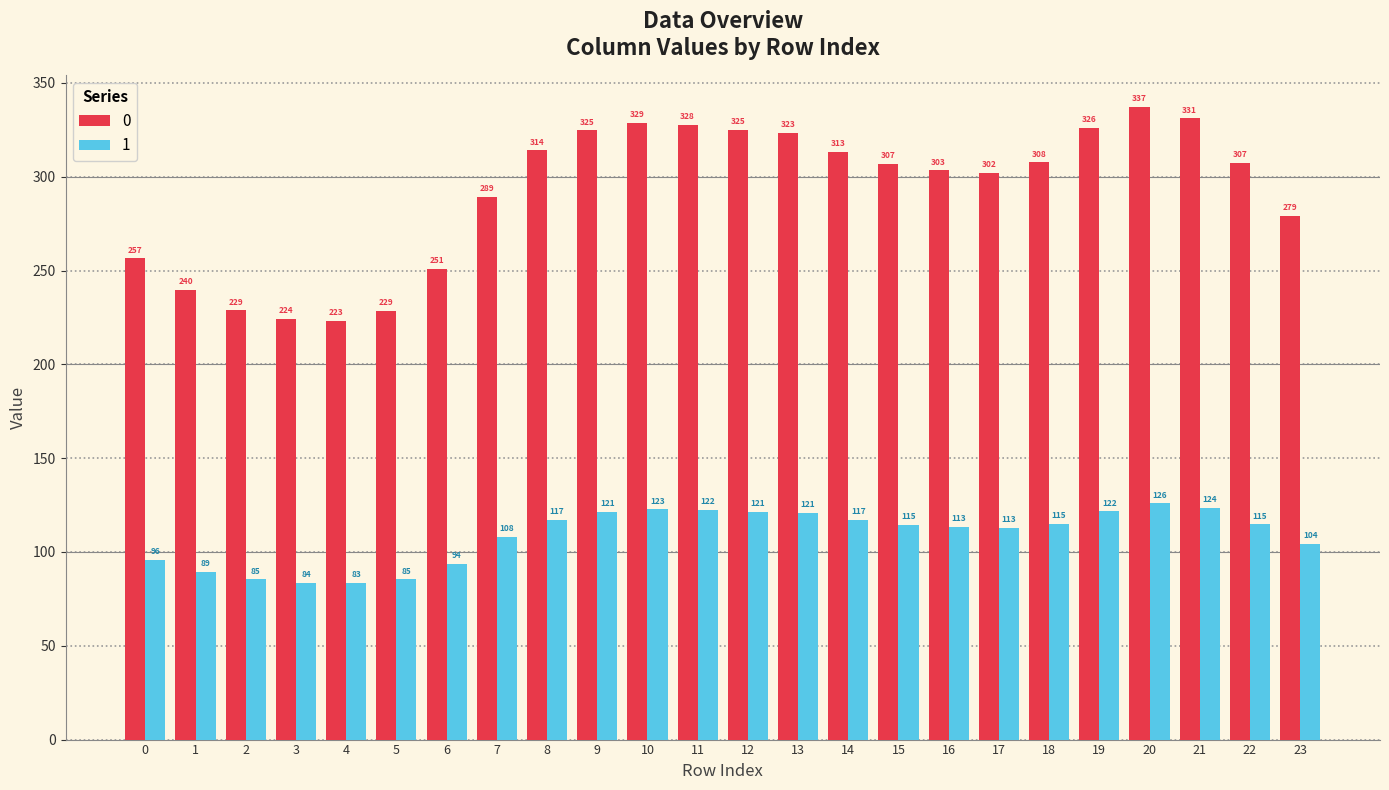

What is the sum of all 0 values?

6999.2